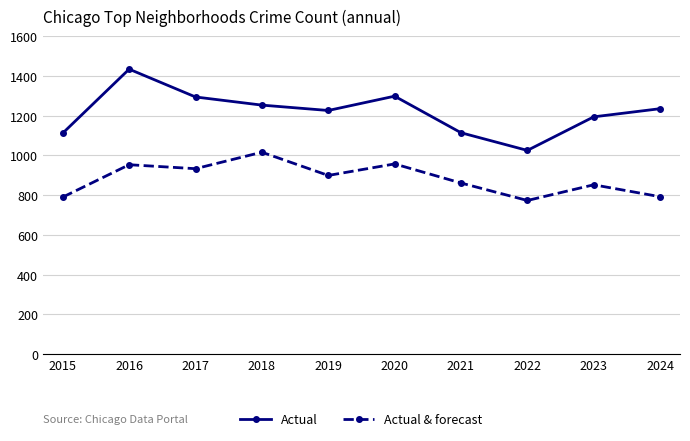

At which category is the sum across all series the highest?

2016